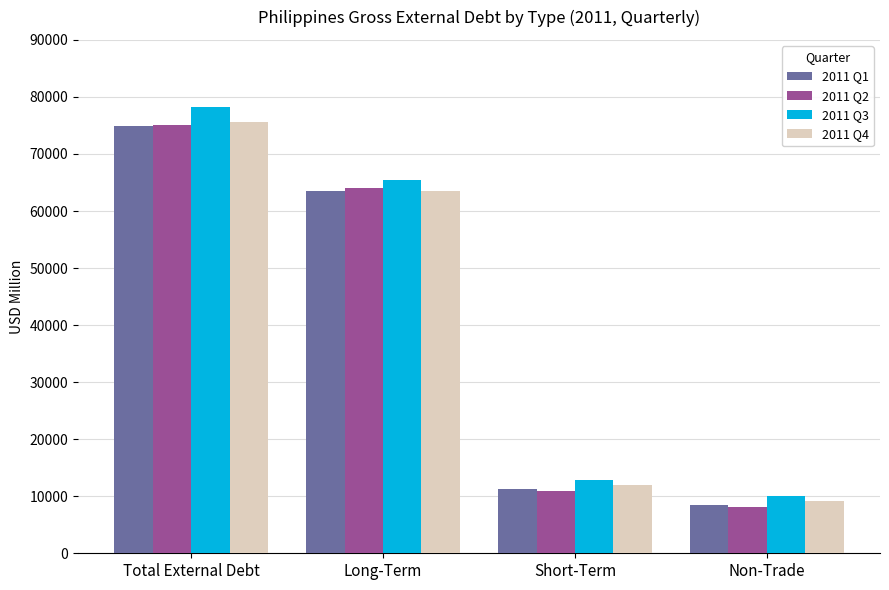

List the labels in order of 2011 Q1 value, smallest first.

Non-Trade, Short-Term, Long-Term, Total External Debt